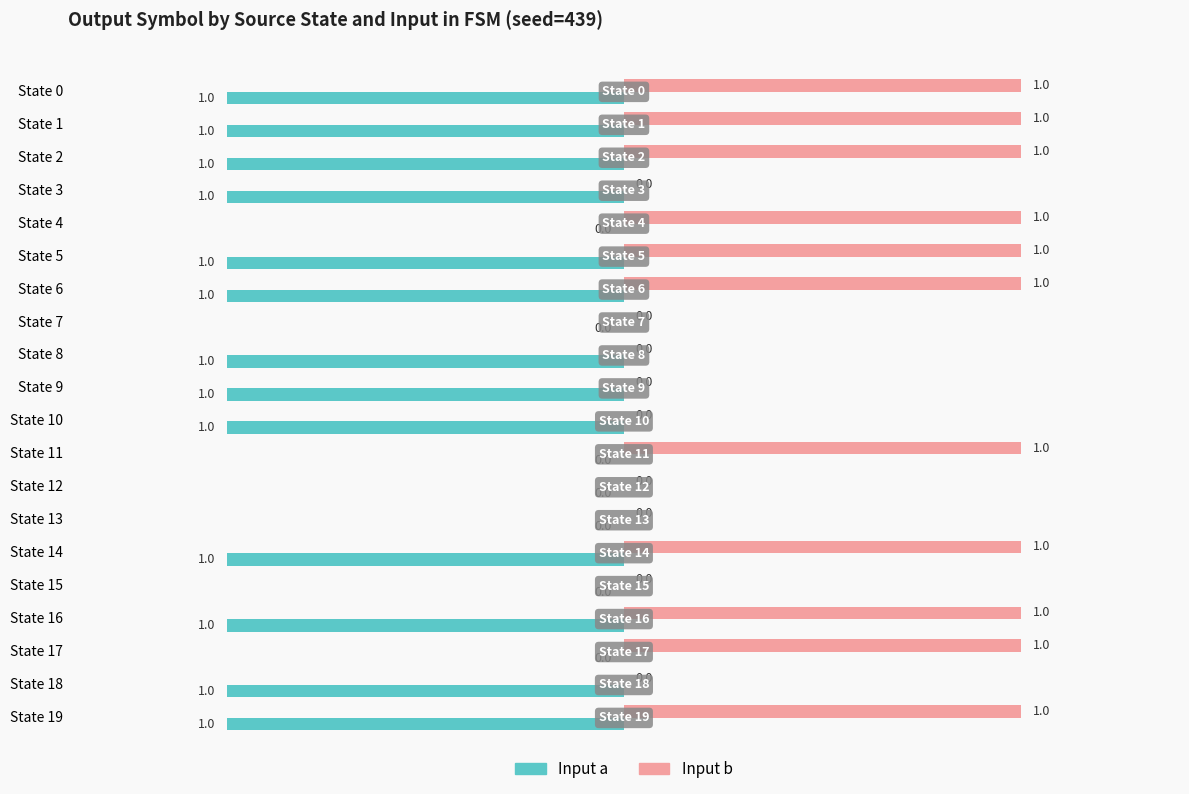

Between State 2 and State 17, which series saw the biggest shift?

Input a